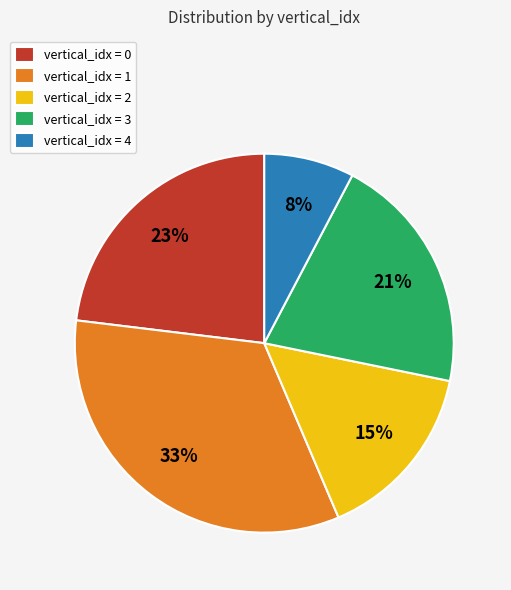

Is there any slice that represents more than half of the pie?

No